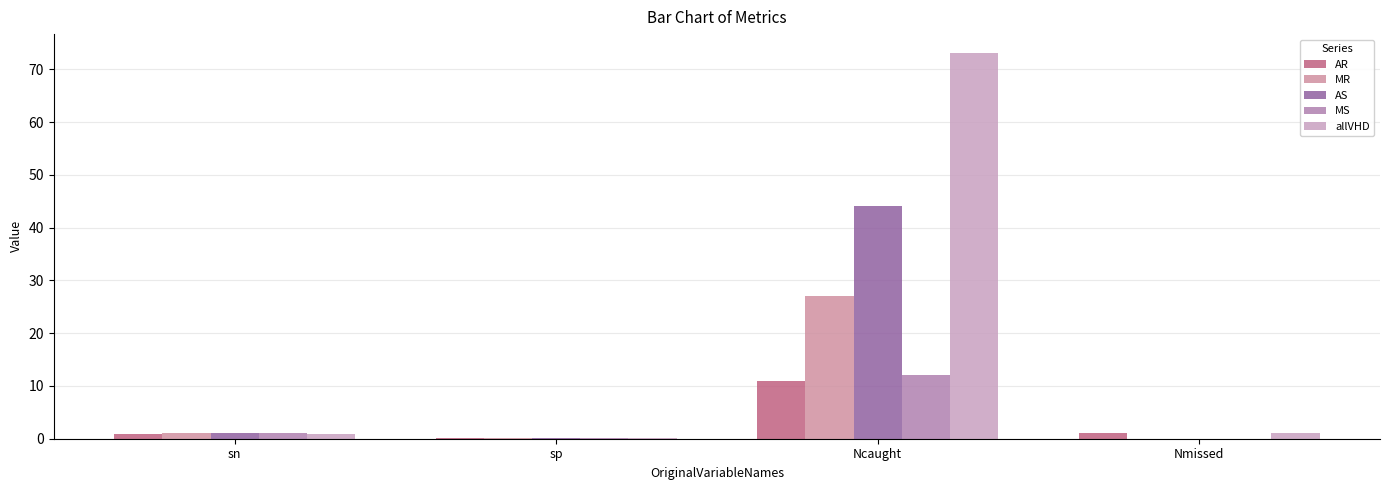

Which label corresponds to the largest value in the chart?

Ncaught